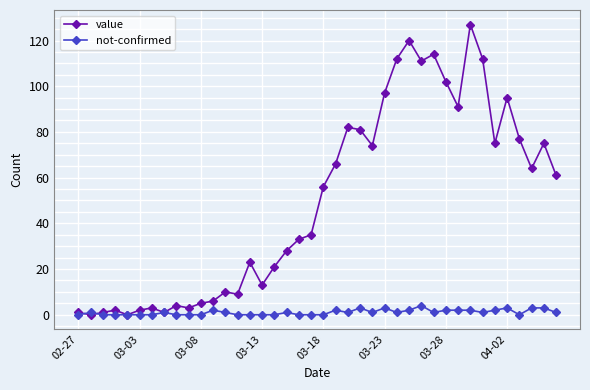

What is the value of the value point at the 21st from the left?

56